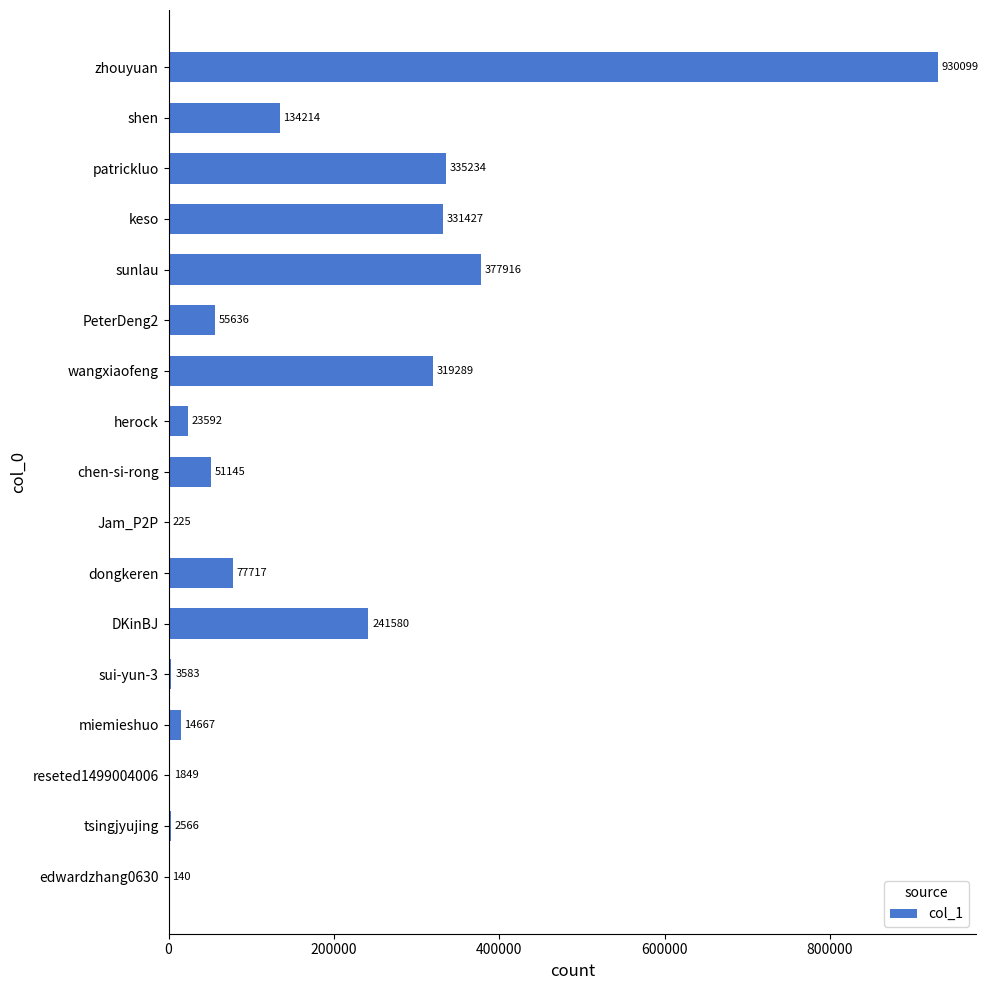

Read the value at miemieshuo, to the nearest 10.

14670